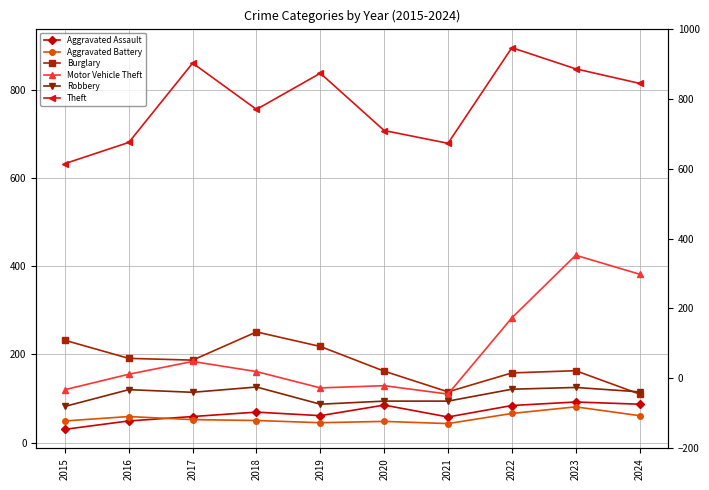

Rank the series by their maximum value, from lowest to highest.

Aggravated Battery, Aggravated Assault, Robbery, Burglary, Motor Vehicle Theft, Theft